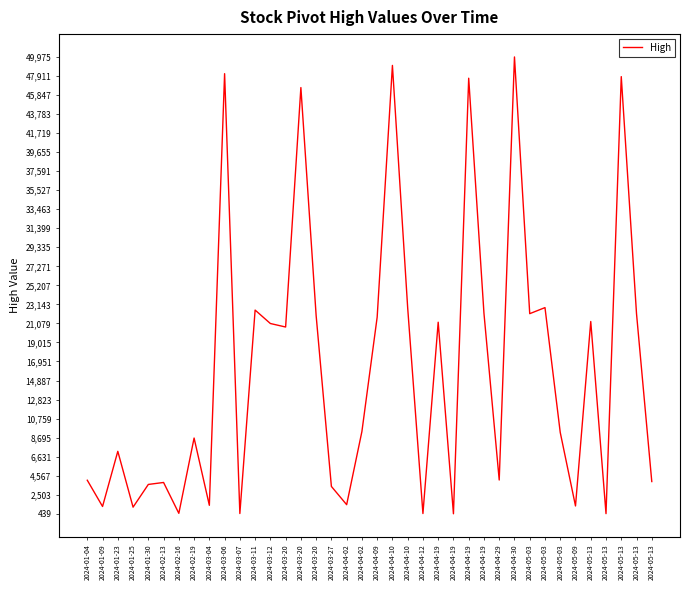

How many lines are shown in the chart?

1